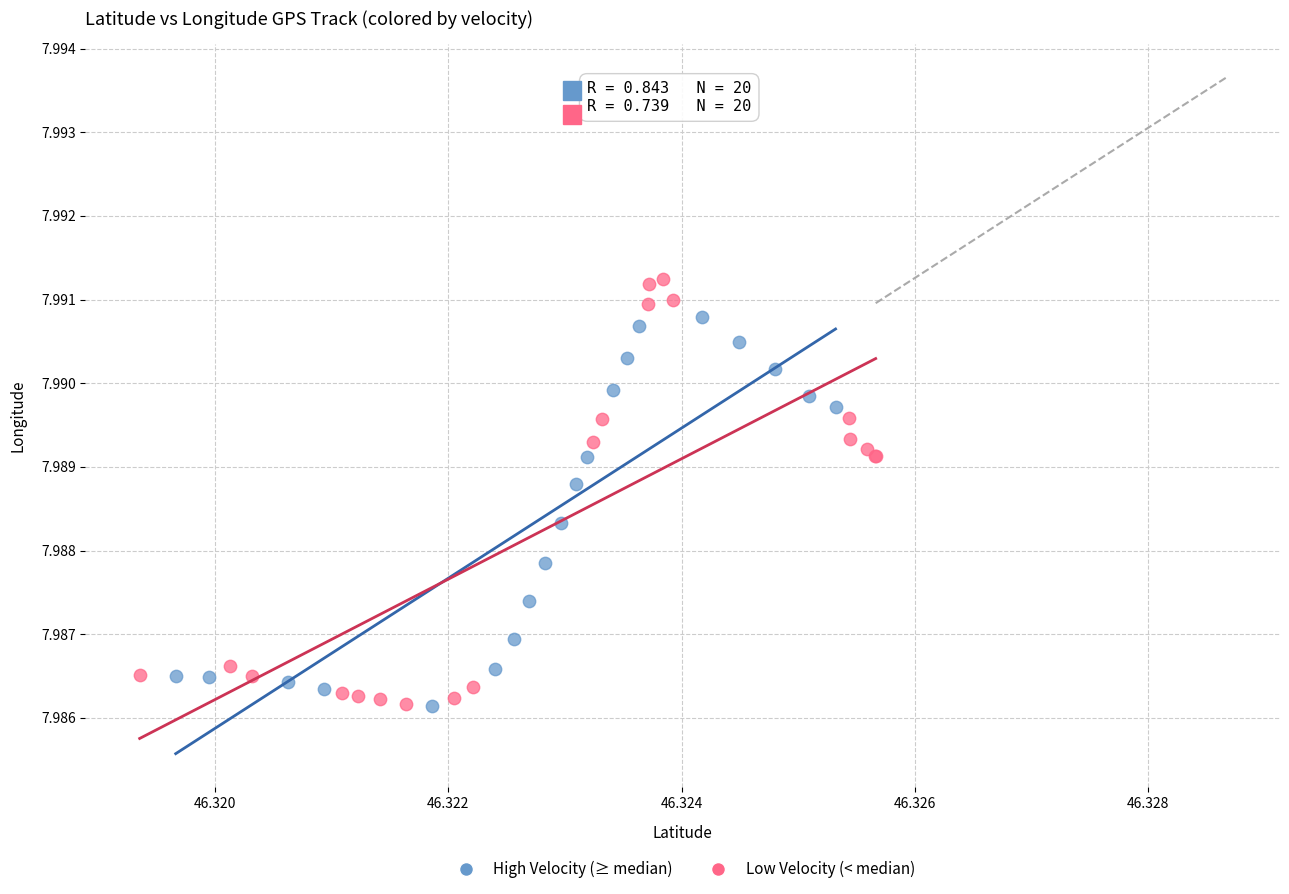

Which series contains the highest Y value?

Low Velocity (< median)